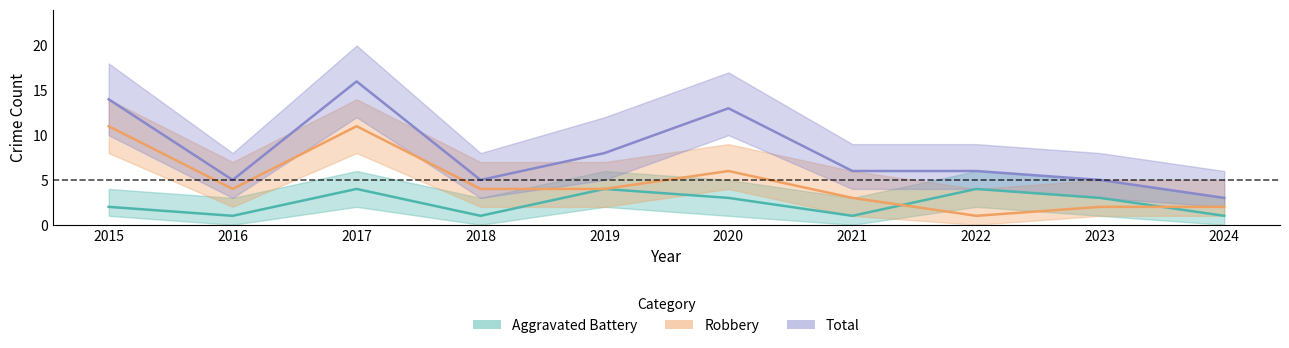

Which series changed the most between 2018 and 2024?

Robbery